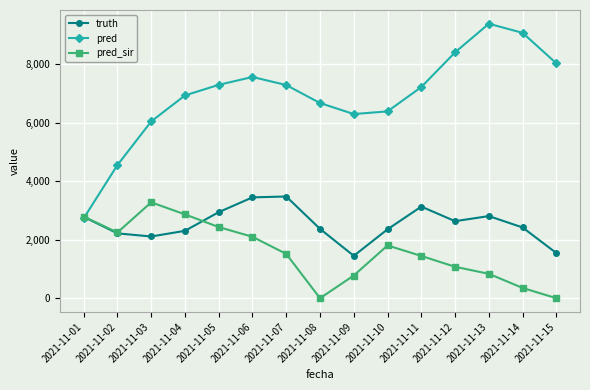

What is the value of the truth point at the 9th from the left?

1449.0